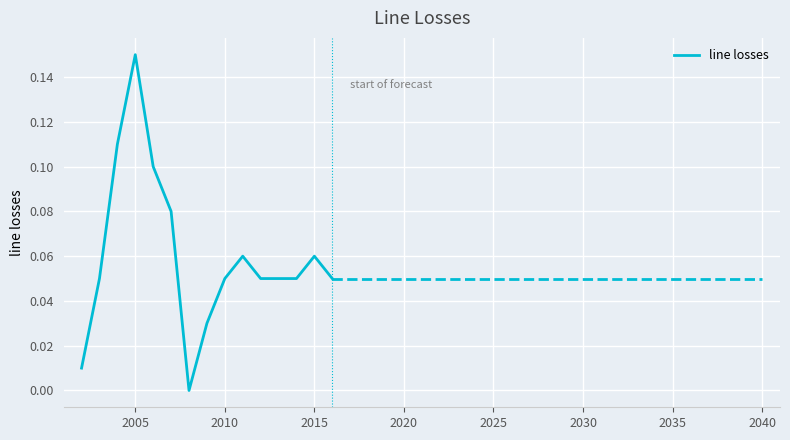

What is the sum of all values?

0.9